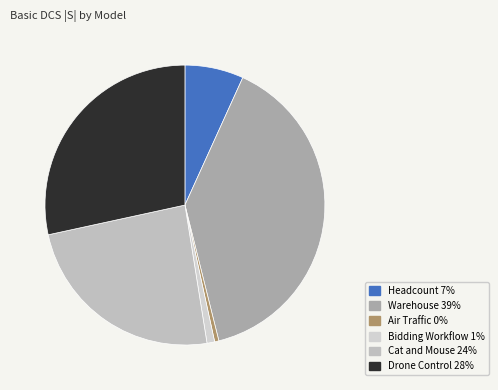

To the nearest percent, what is the difference between the Air Traffic and Drone Control slice percentages?

28%